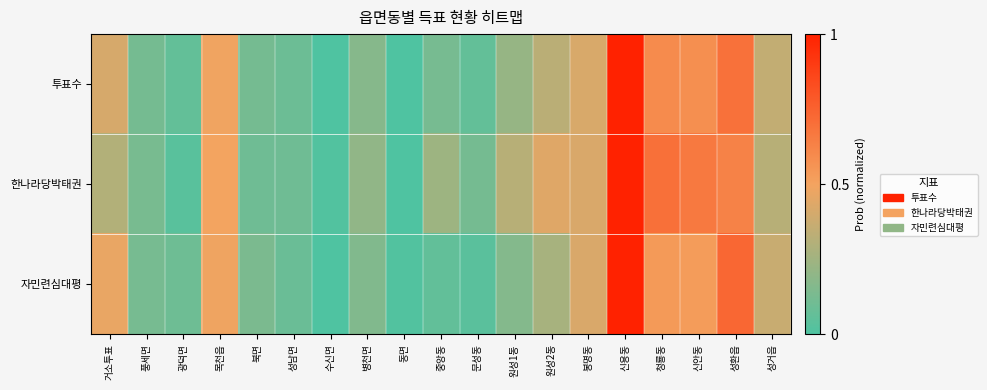

Reading left to right, extract all data points from this chart.

투표수: 거소투표=0.4	풍세면=0.1	광덕면=0.1	목천읍=0.5	북면=0.1	성남면=0.1	수신면=0.0	병천면=0.2	동면=0.0	중앙동=0.1	문성동=0.1	원성1동=0.2	원성2동=0.3	봉명동=0.4	신용동=1.0	청룡동=0.6	신안동=0.6	성환읍=0.7	성거읍=0.4
한나라당박태권: 거소투표=0.3	풍세면=0.1	광덕면=0.0	목천읍=0.5	북면=0.1	성남면=0.1	수신면=0.0	병천면=0.2	동면=0.0	중앙동=0.2	문성동=0.1	원성1동=0.3	원성2동=0.4	봉명동=0.4	신용동=1.0	청룡동=0.7	신안동=0.7	성환읍=0.6	성거읍=0.3
자민련심대평: 거소투표=0.5	풍세면=0.1	광덕면=0.1	목천읍=0.5	북면=0.1	성남면=0.1	수신면=0.0	병천면=0.2	동면=0.0	중앙동=0.1	문성동=0.0	원성1동=0.2	원성2동=0.3	봉명동=0.4	신용동=1.0	청룡동=0.5	신안동=0.5	성환읍=0.7	성거읍=0.4